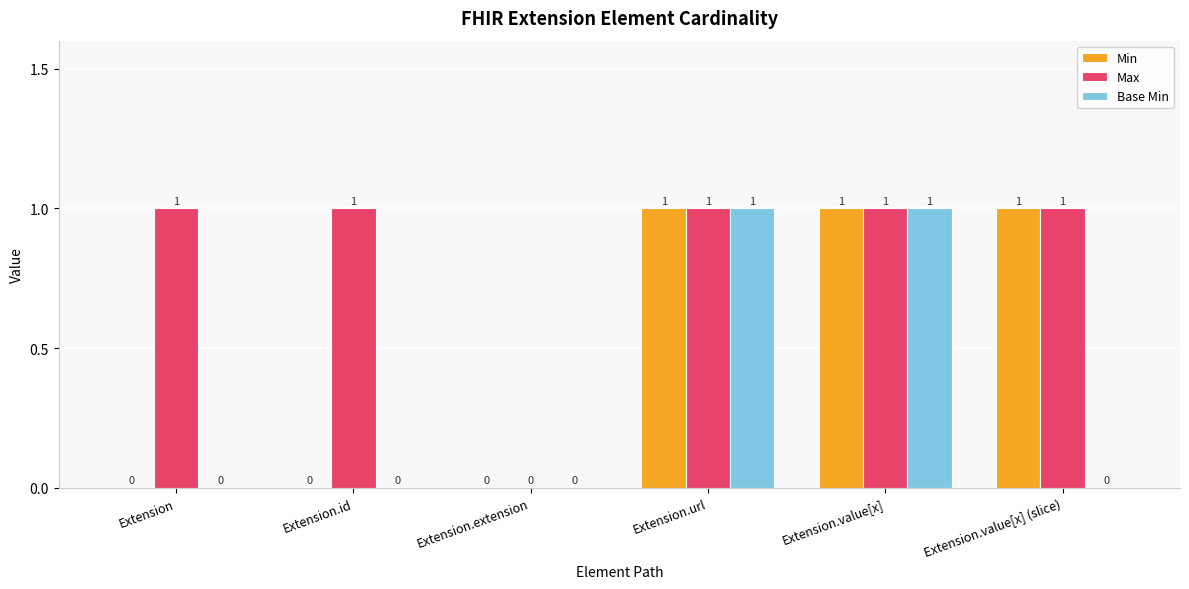

Is the value of Max at Extension.value[x] greater than the value of Base Min at Extension.value[x] (slice)?

Yes